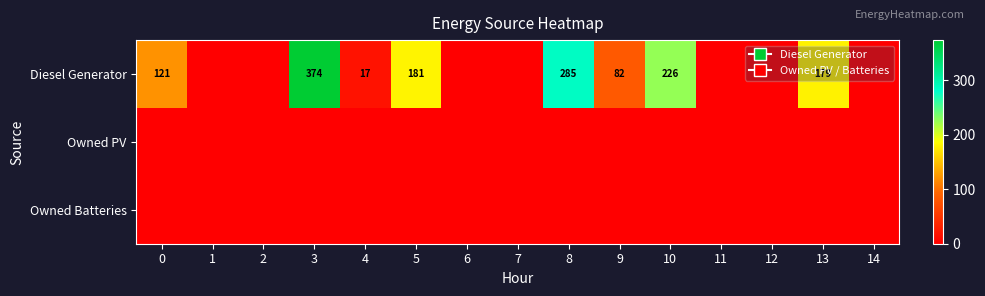

At how many categories does at least one series exceed 152?

5